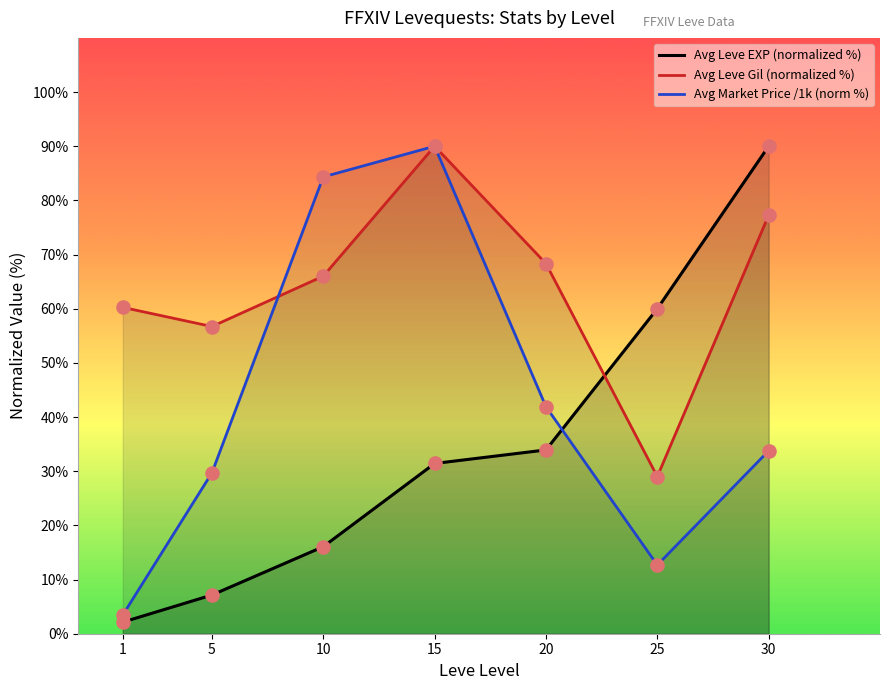

Is the value of Avg Leve EXP (normalized %) at 20 greater than the value of Avg Market Price /1k (norm %) at 25?

Yes